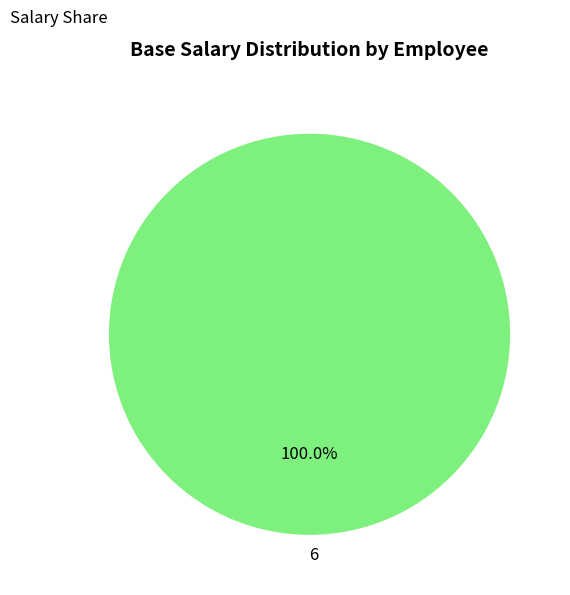

To the nearest percent, what percentage of the pie is 6?

100%